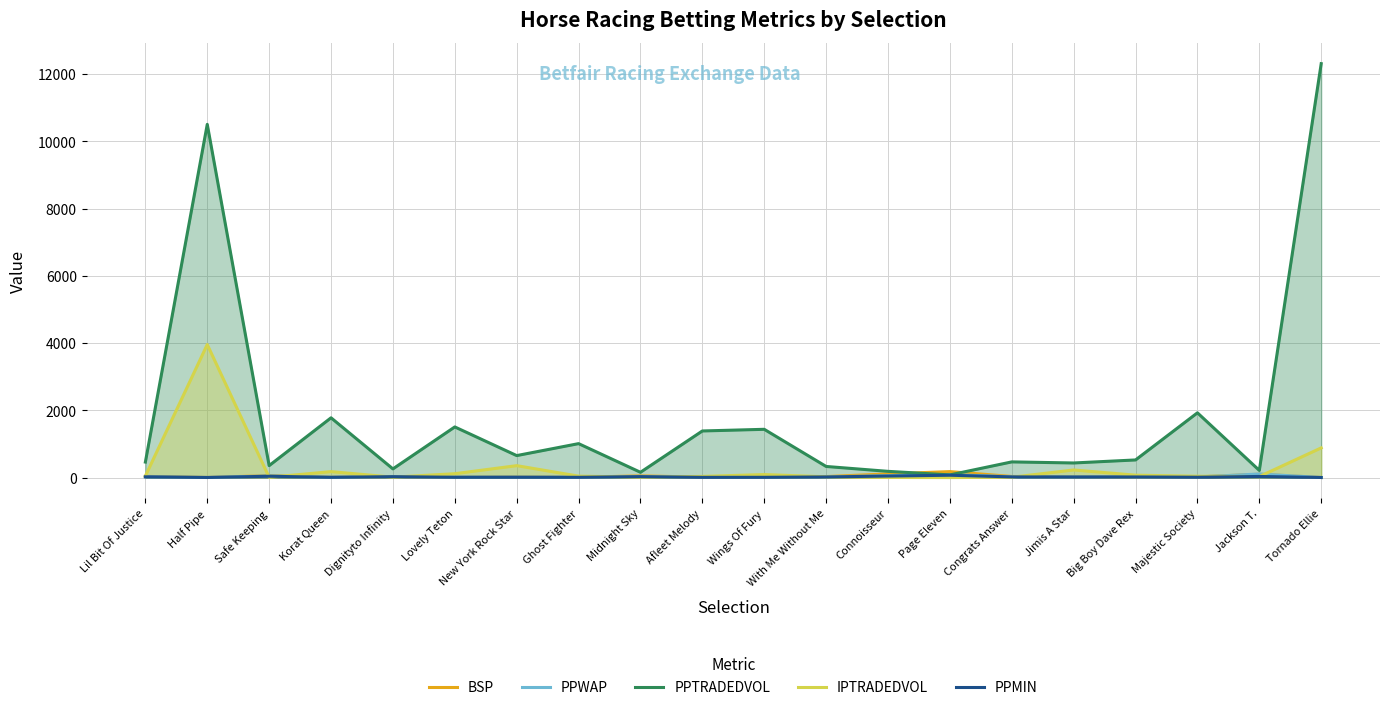

Which has a higher value, New York Rock Star or Safe Keeping?

Safe Keeping